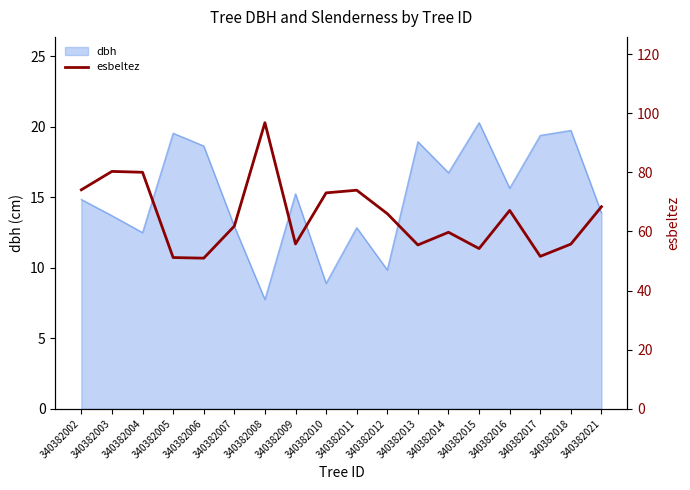

What is the approximate value at 340382007?

61.8